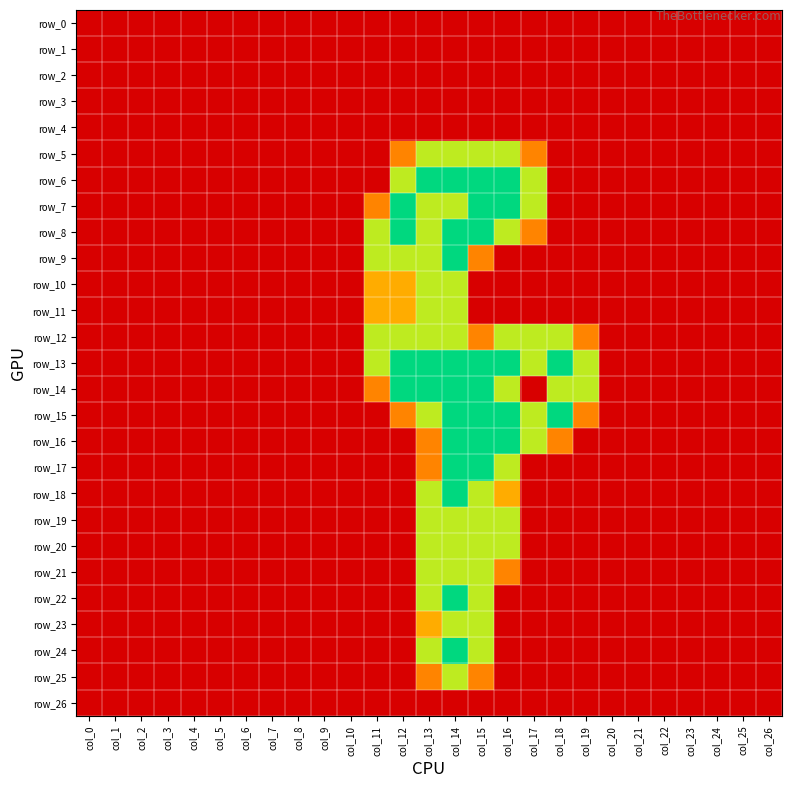

True or false: row_5 has a value of 0.6 at col_0.

False